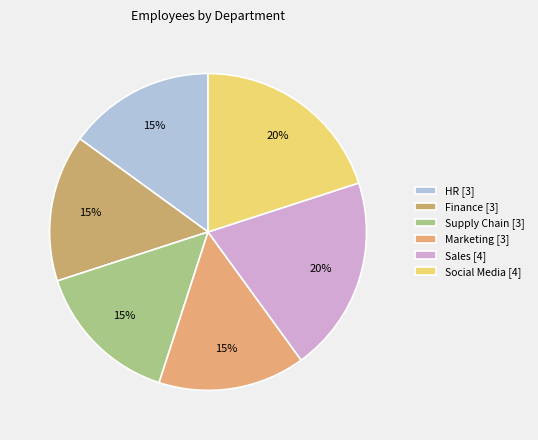

What percentage is the Social Media slice, to the nearest percent?

20%